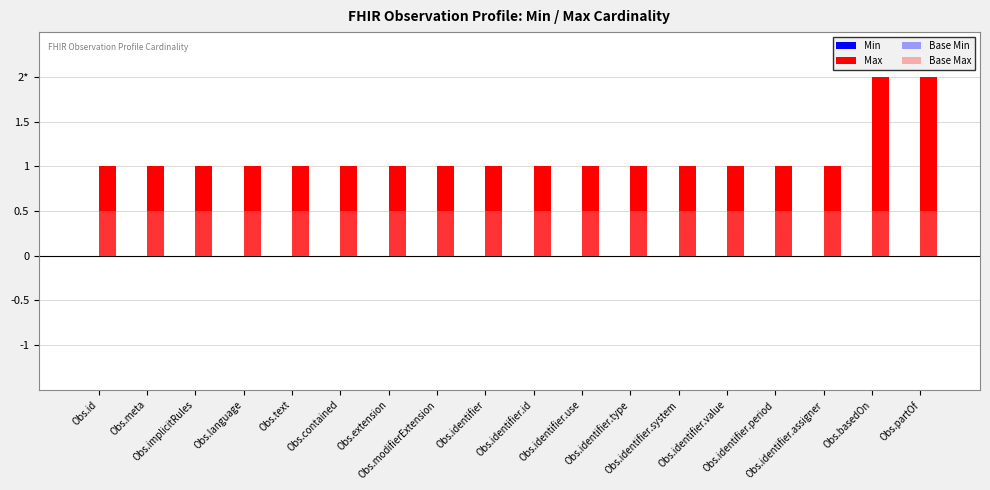

True or false: Base Max has a value of 0.5 at Obs.language.

True